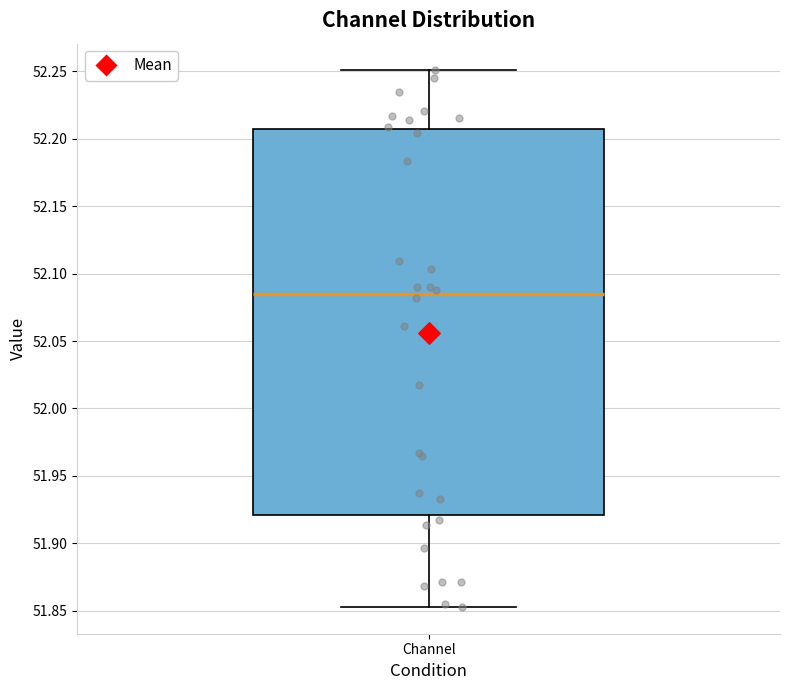

Where does the upper whisker of the box for Channel end on the y-axis? The values are not printed on the chart, so give them approximately, as read against the axis.

52.250